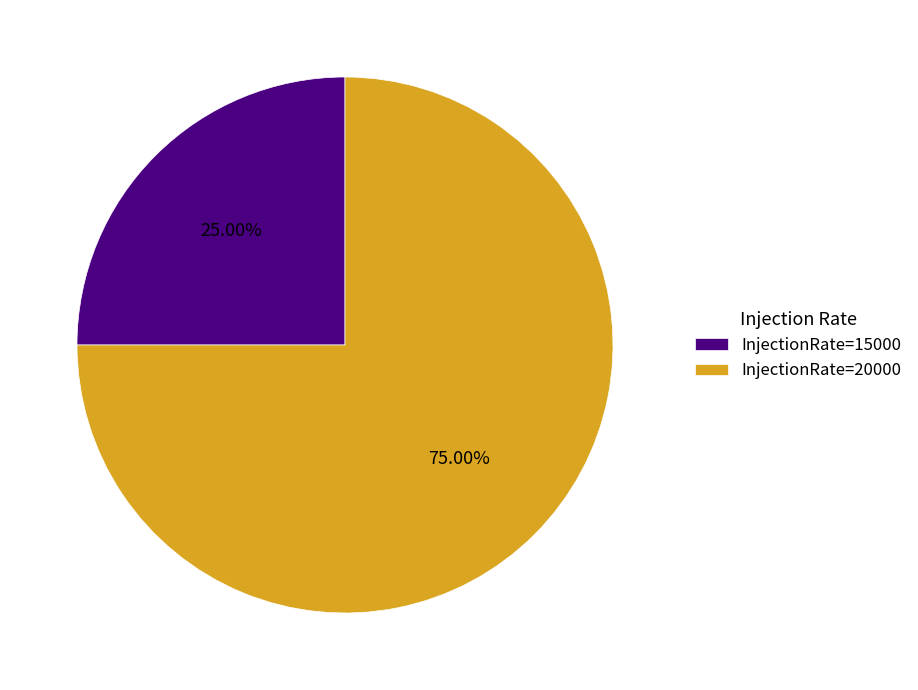

Between InjectionRate=20000 and InjectionRate=15000, which is larger?

InjectionRate=20000